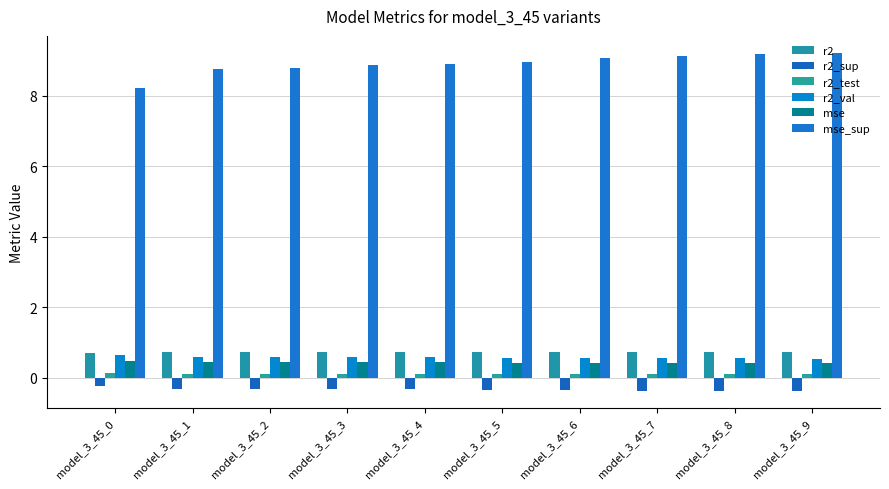

Are the bars grouped side by side (vs. stacked)?

Yes